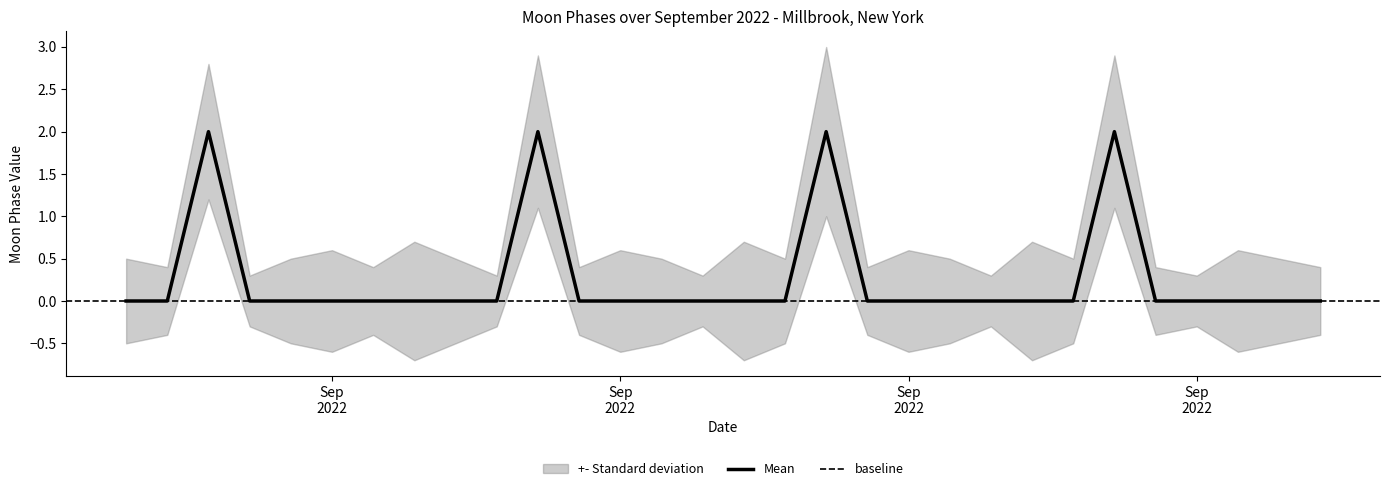

How many data points are above 0?

4